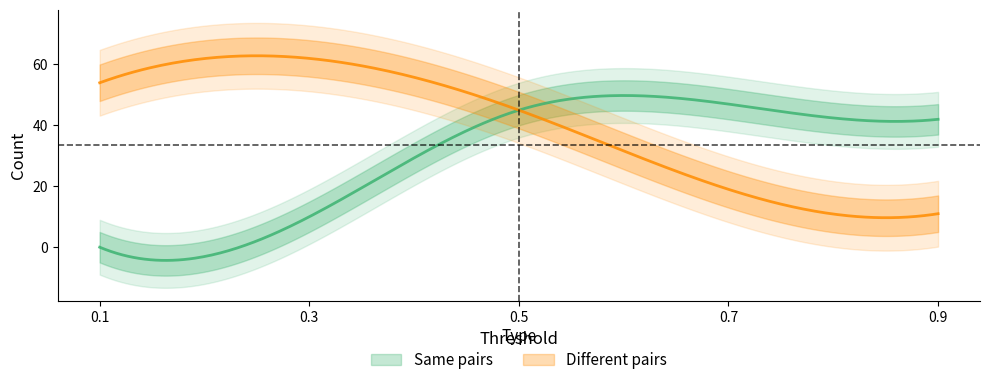

The value of Different pairs at 0.5 is 30. True or false?

False